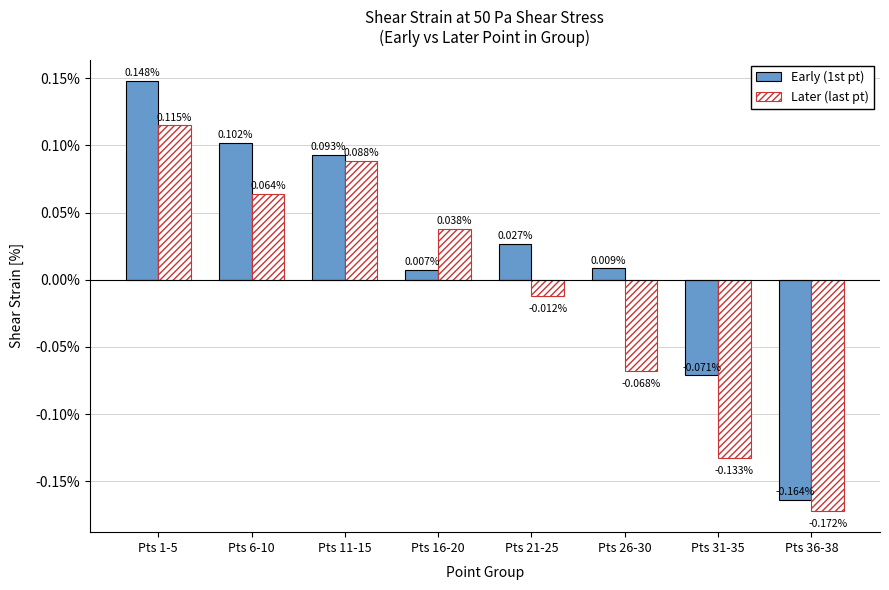

At which category is the sum across all series the highest?

Pts 1-5